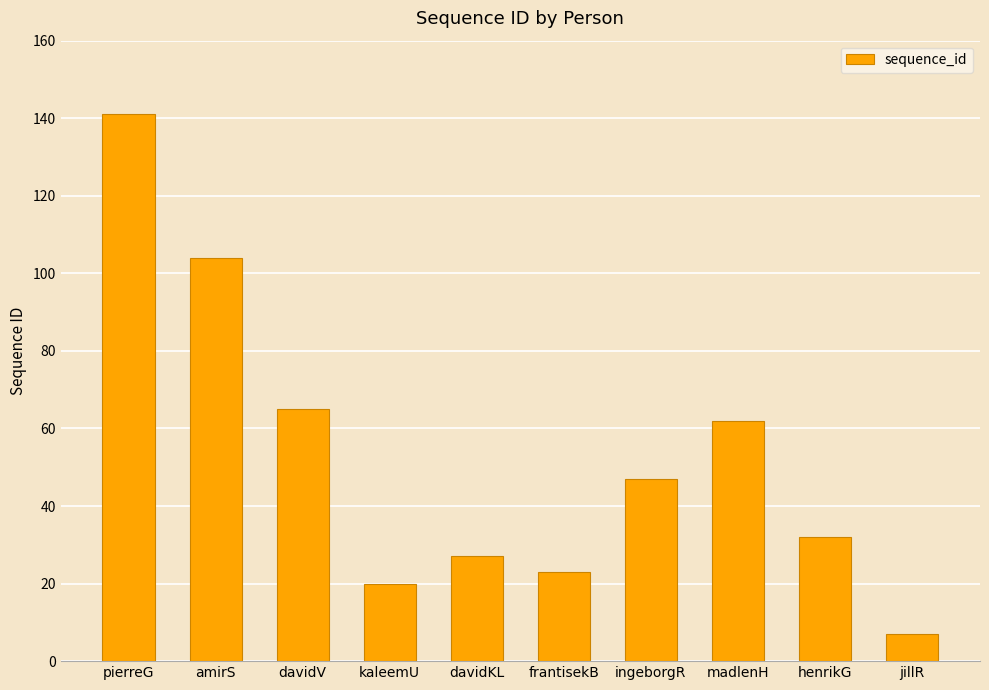

What is the ratio of the value at frantisekB to the value at davidKL?

0.9